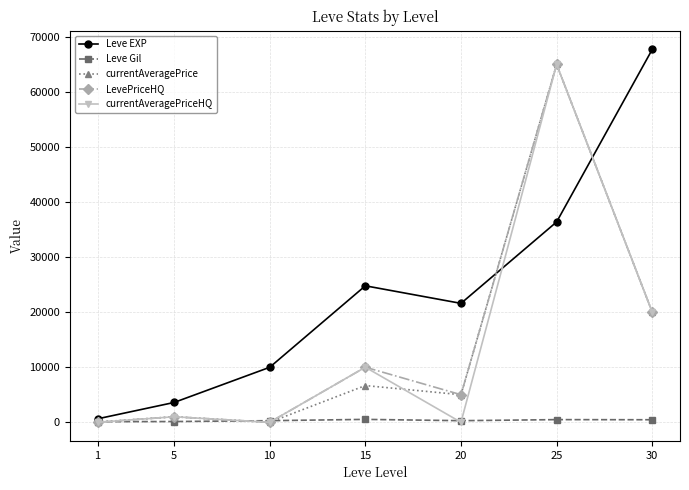

The value of Leve Gil at 10 is 293. True or false?

True